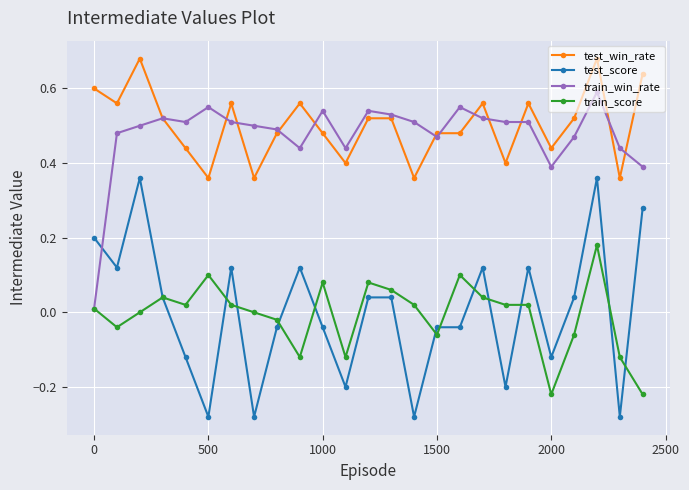

True or false: train_win_rate has more than 2 points higher than both neighbors.

True